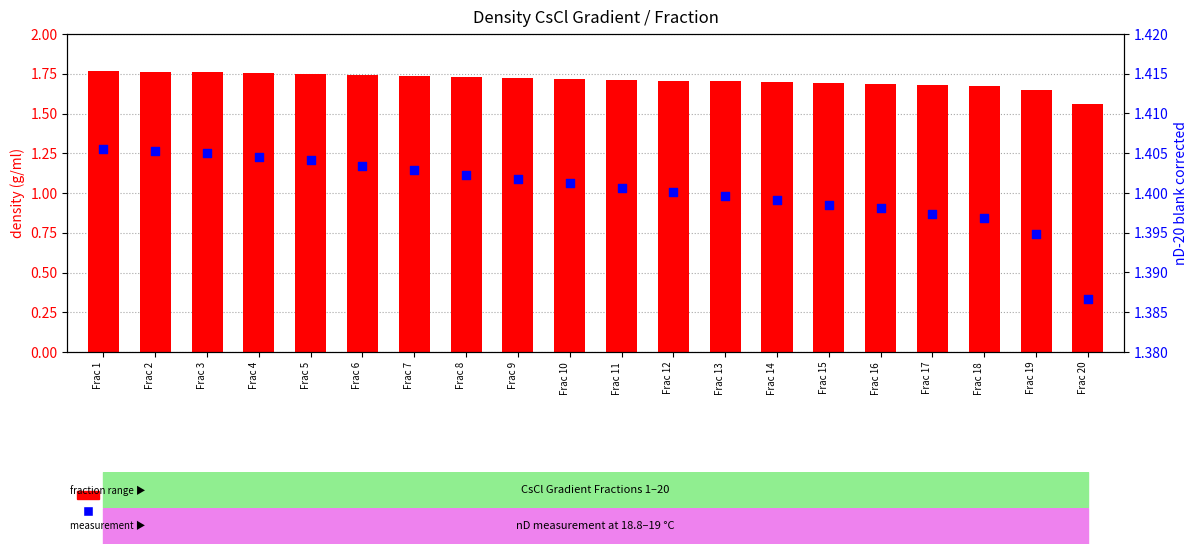

Is the value of nD-20 blank corrected at Frac 4 greater than the value of density (g/ml) at Frac 7?

No